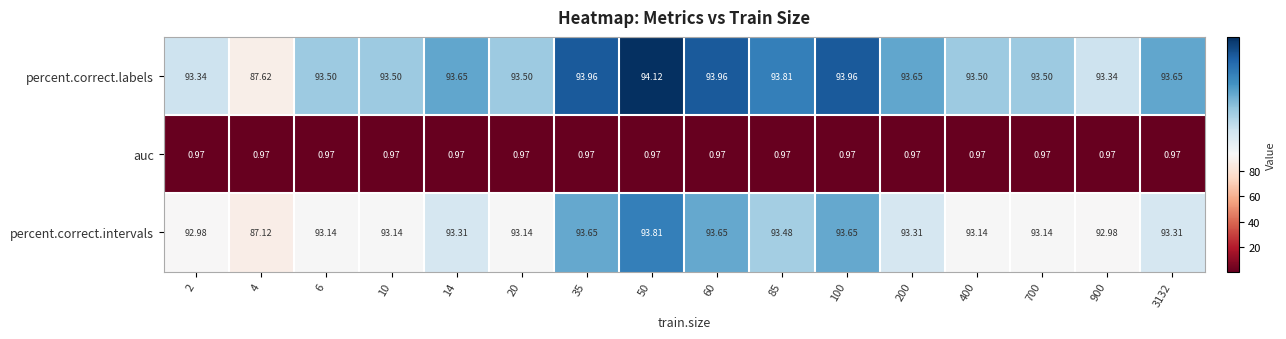

How many data points does each series have?

16